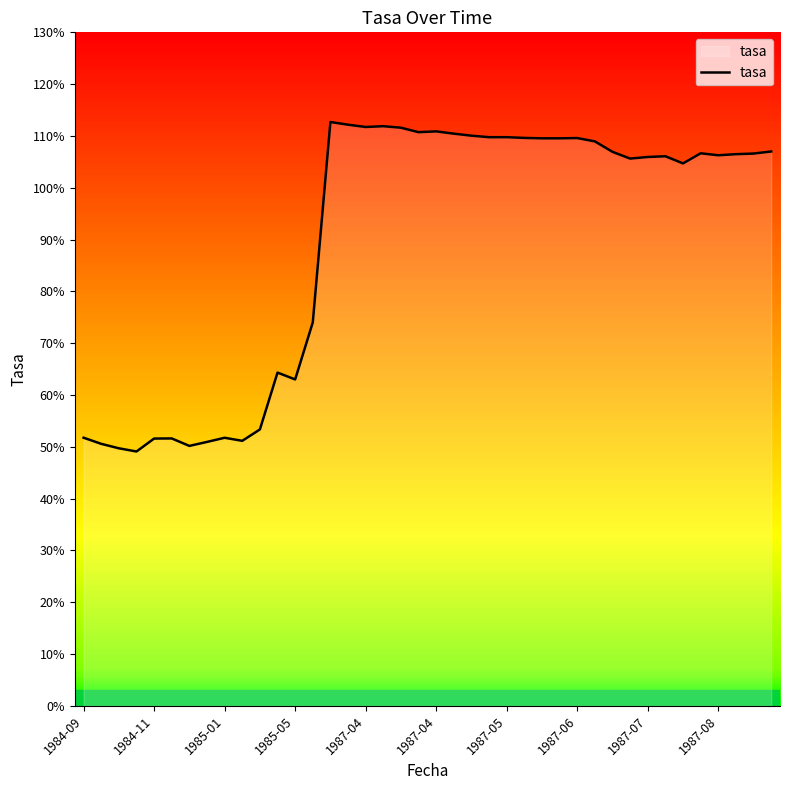

What is the difference between the maximum and minimum values?

63.6